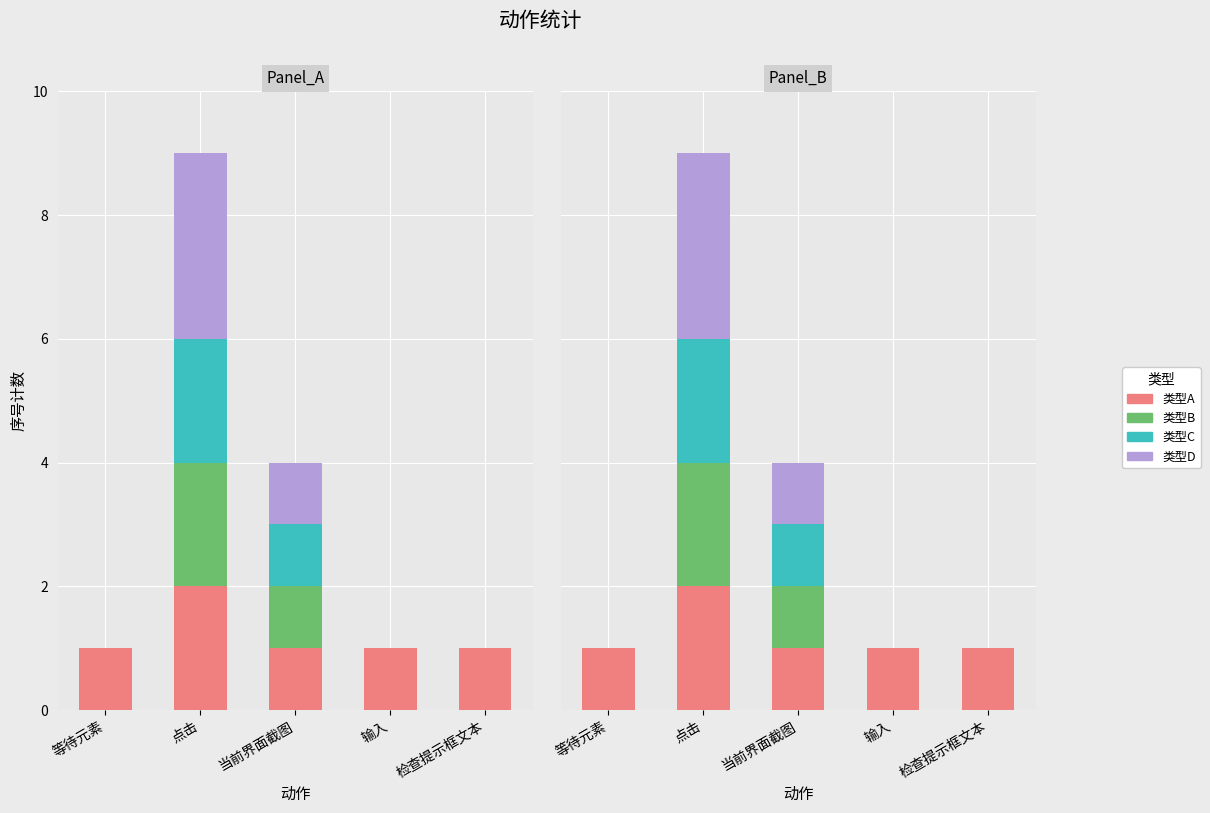

Reading left to right, what are all the values shown in this chart?

类型A: 1	2	1	1	1
类型B: 0	2	1	0	0
类型C: 0	2	1	0	0
类型D: 0	3	1	0	0